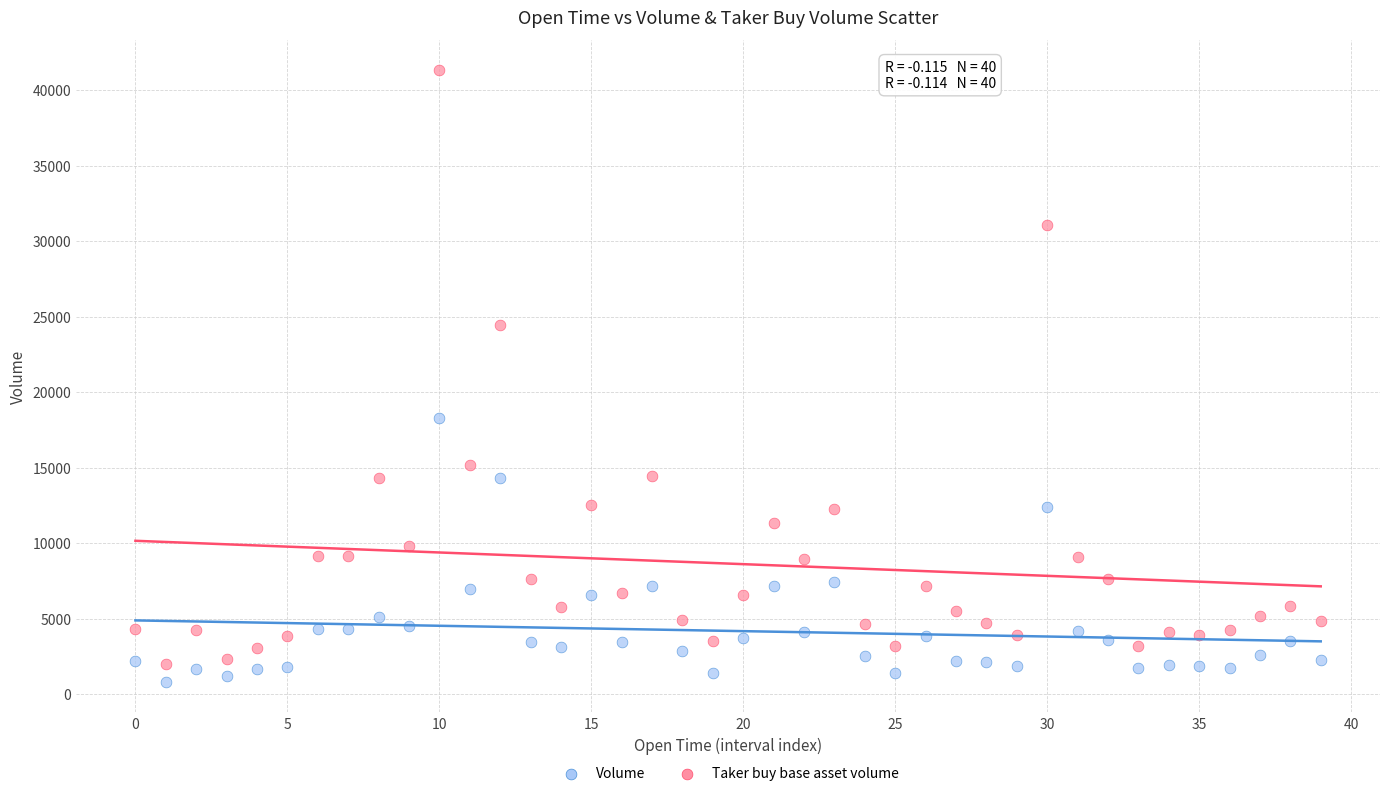

What are all the series names shown in the legend?

Volume, Taker buy base asset volume